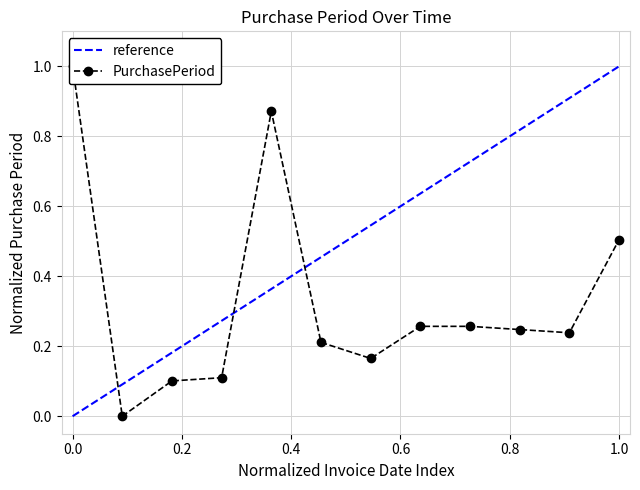

At which label does reference reach its peak?

1.0